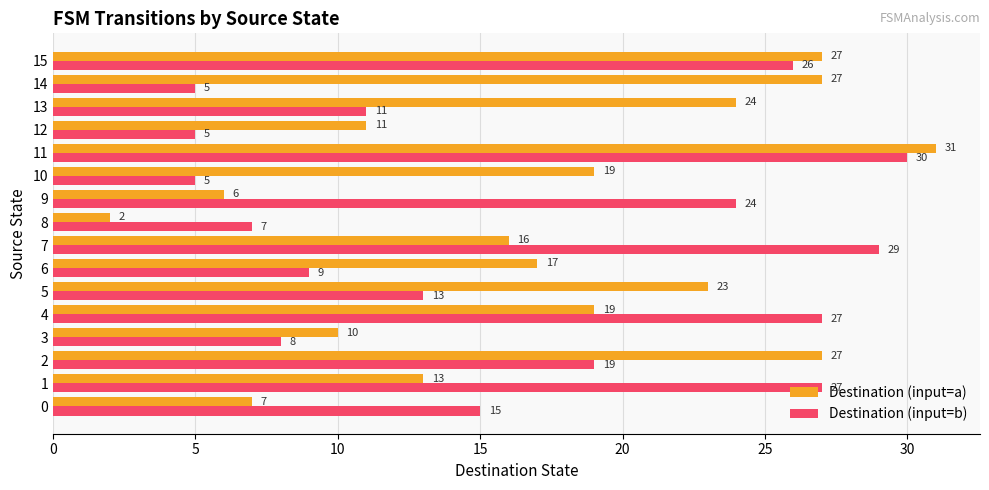

What is the difference between the second highest and second lowest values in the Destination (input=a) series?

21